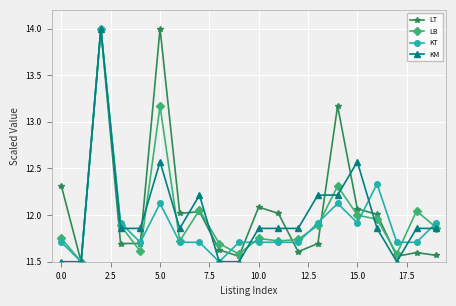

True or false: LT and KM intersect in this chart.

True